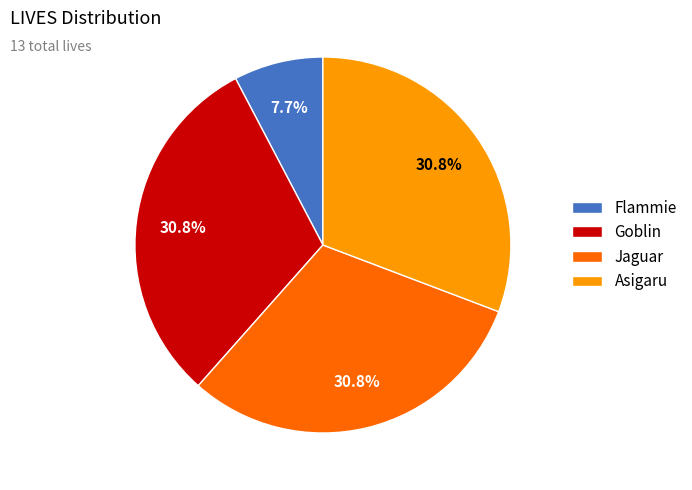

True or false: Asigaru accounts for 43% of the total.

False